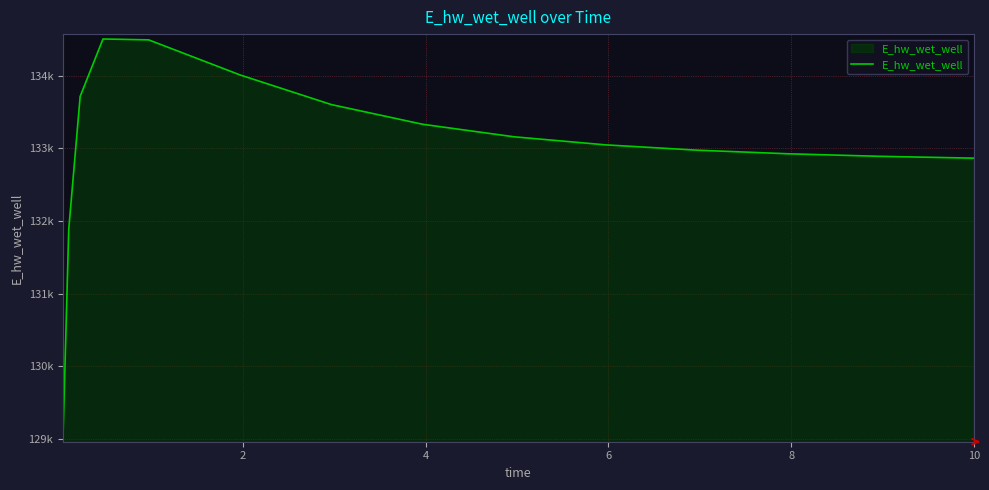

Does the chart display data point markers on the line(s)?

No